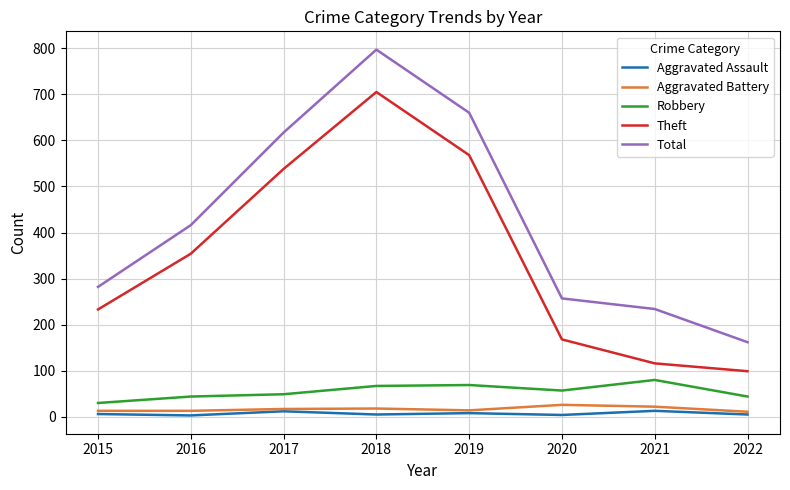

What are all the series names shown in the legend?

Aggravated Assault, Aggravated Battery, Robbery, Theft, Total